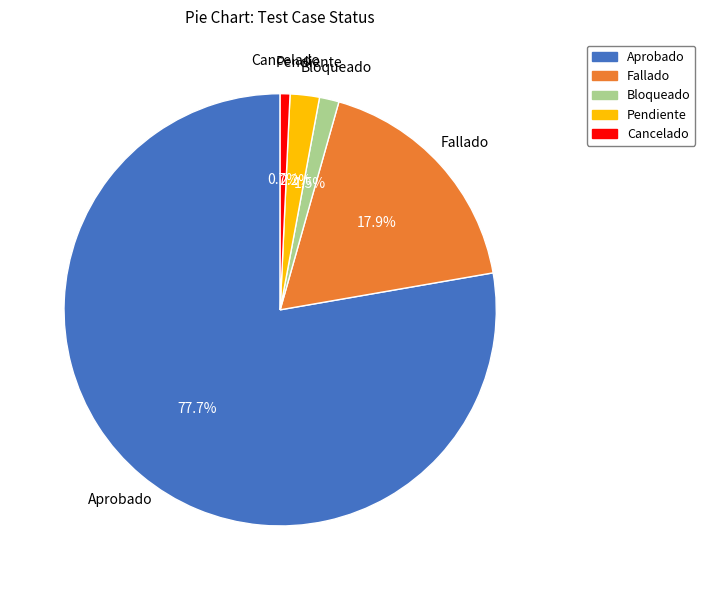

Is Pendiente the majority of the pie?

No